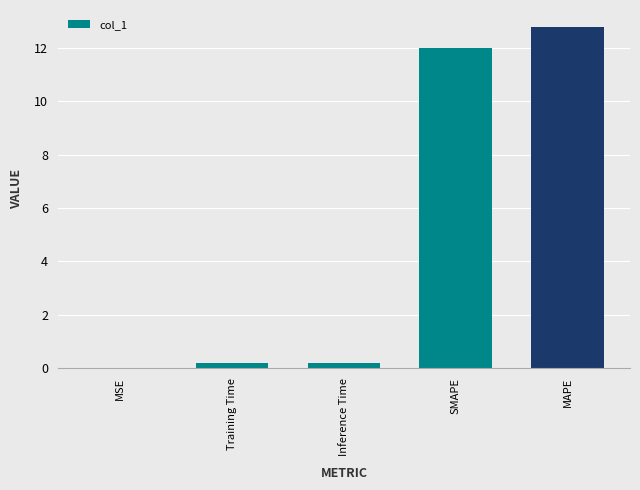

True or false: the data shows 2.7 at SMAPE.

False